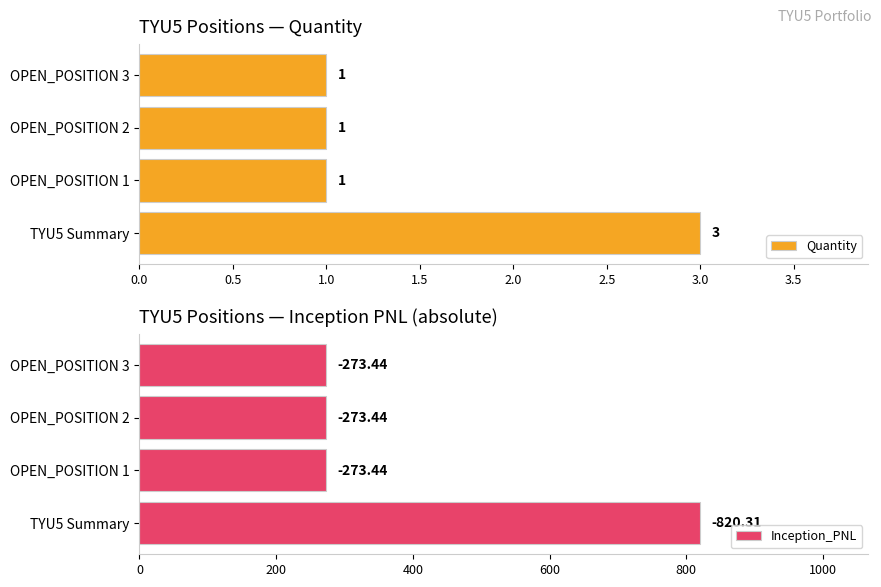

True or false: Quantity has a value of 1 at OPEN_POSITION 2.

True